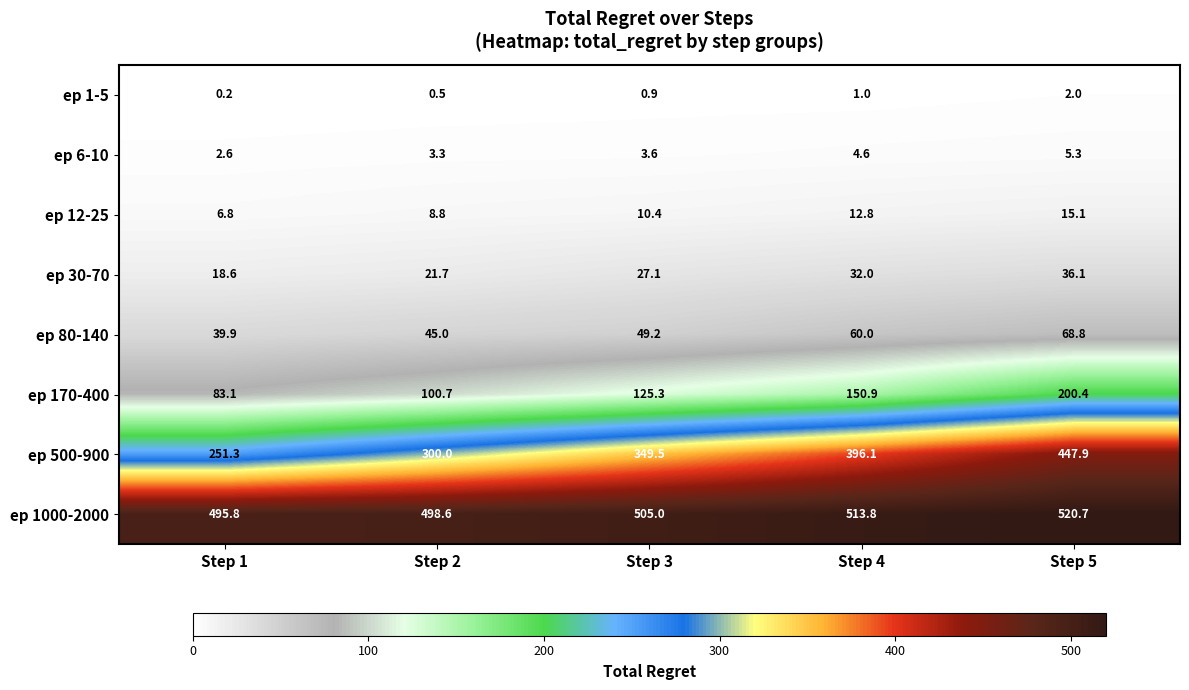

How many categories are shown in the chart?

5